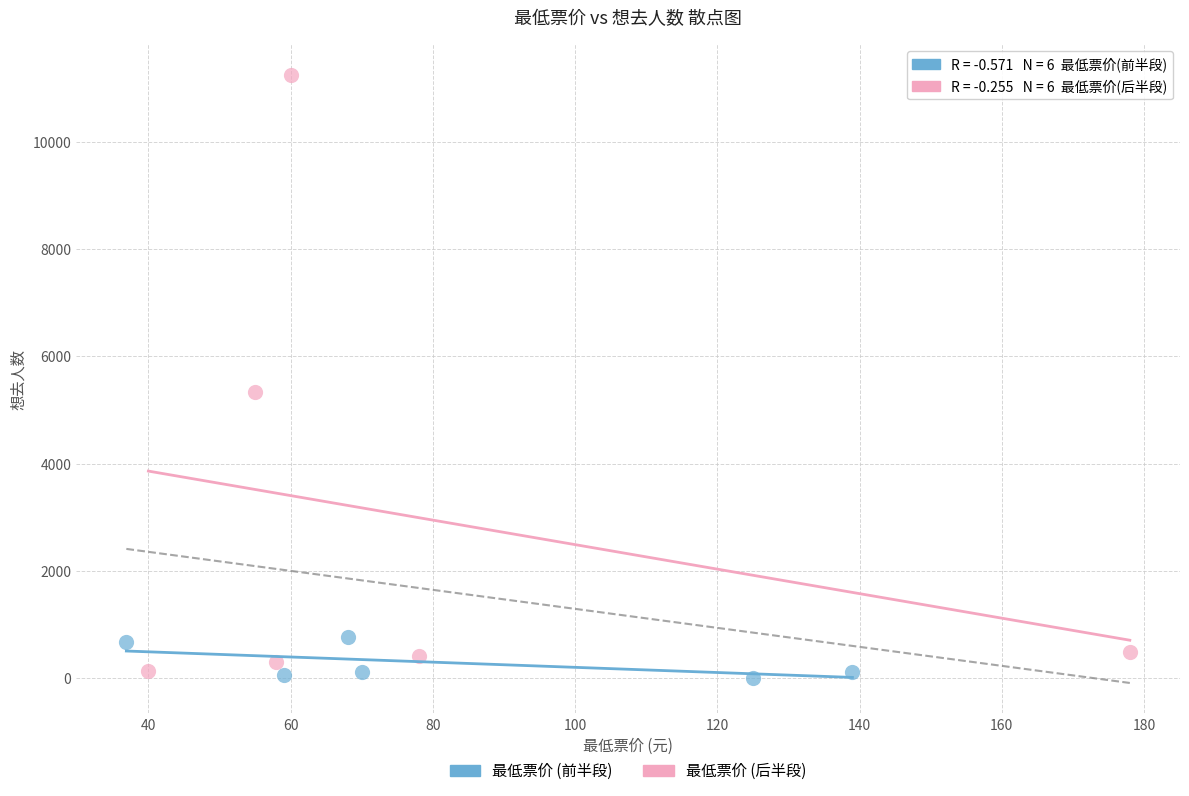

Which series has the widest spread of Y values?

最低票价 (后半段)